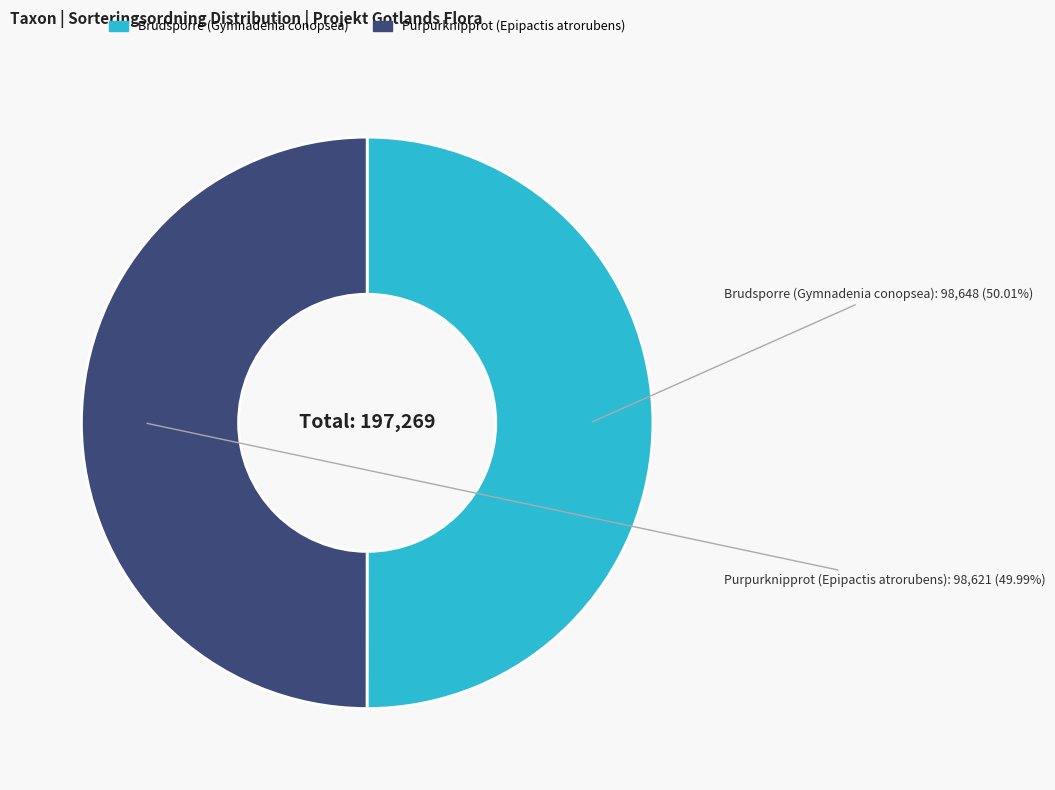

Combined, do Brudsporre (Gymnadenia conopsea) and Purpurknipprot (Epipactis atrorubens) account for over 50%?

Yes